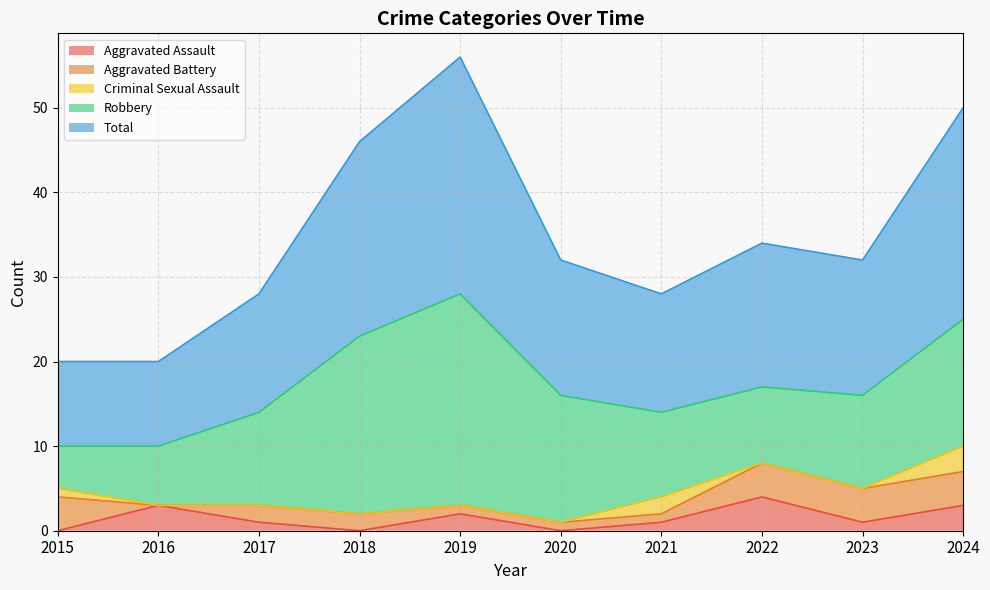

At which category does Robbery reach its first local peak?

2019